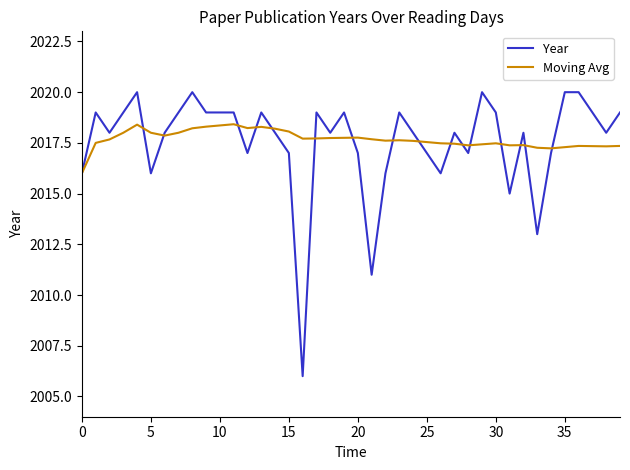

What are all the series names shown in the legend?

Year, Moving Avg